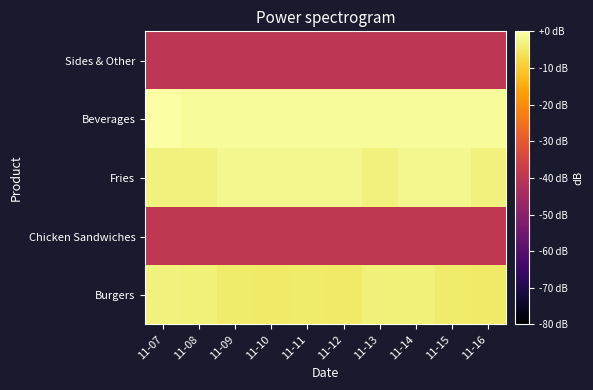

Reading right to left, extract all data points from this chart.

Burgers: 11-16=-4.8	11-15=-4.4	11-14=-3.6	11-13=-3.6	11-12=-4.8	11-11=-4.4	11-10=-4.8	11-09=-4.4	11-08=-3.6	11-07=-3.2
Chicken Sandwiches: 11-16=-39.1	11-15=-39.1	11-14=-39.1	11-13=-39.1	11-12=-39.1	11-11=-39.1	11-10=-39.1	11-09=-39.1	11-08=-39.1	11-07=-39.1
Fries: 11-16=-3.2	11-15=-2.0	11-14=-2.0	11-13=-3.2	11-12=-2.0	11-11=-2.0	11-10=-2.0	11-09=-2.0	11-08=-3.2	11-07=-3.2
Beverages: 11-16=-1.1	11-15=-1.1	11-14=-1.1	11-13=-1.1	11-12=-1.1	11-11=-1.1	11-10=-1.1	11-09=-1.1	11-08=-1.1	11-07=0.1
Sides & Other: 11-16=-40.0	11-15=-40.0	11-14=-40.0	11-13=-40.0	11-12=-40.0	11-11=-40.0	11-10=-40.0	11-09=-40.0	11-08=-40.0	11-07=-40.0